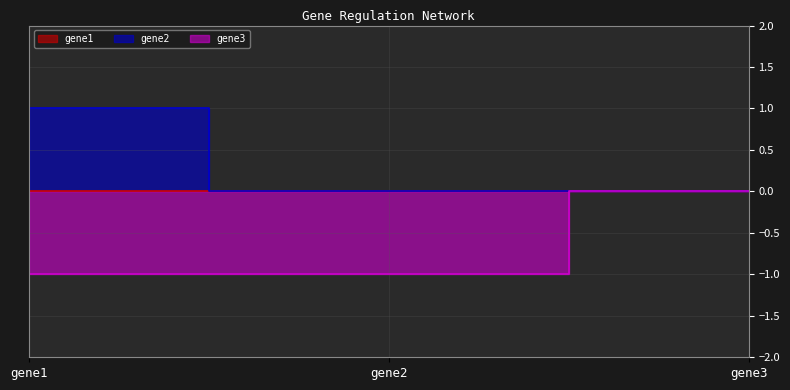

Count the gene3 values in the range -1 to 0.

3